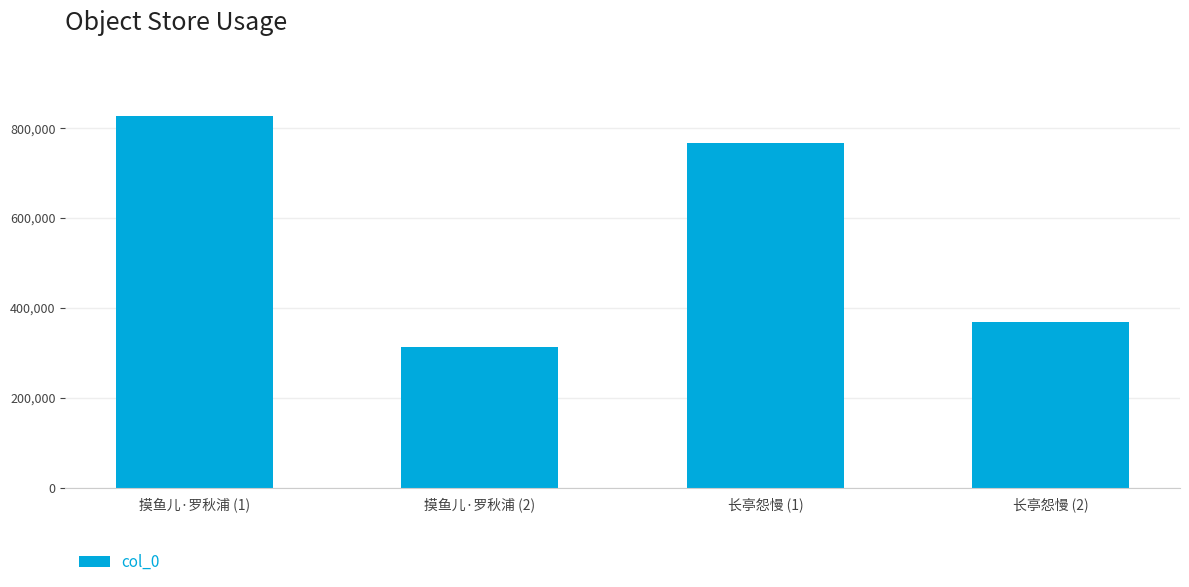

True or false: the data shows 766466 at 长亭怨慢 (1).

True